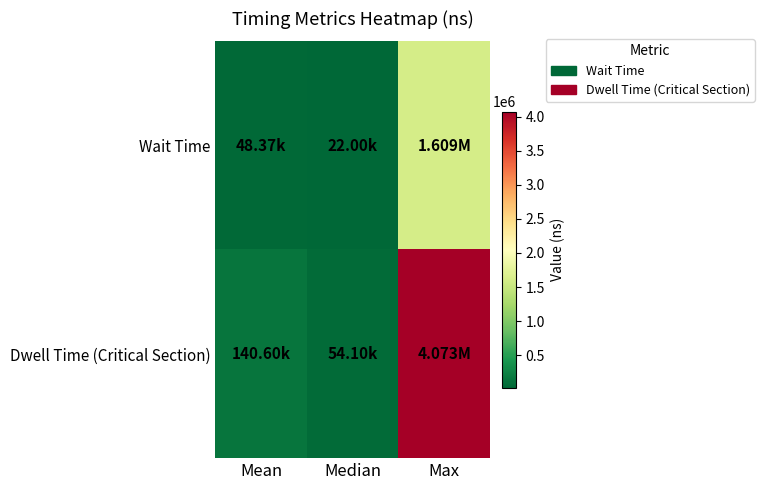

What is the total value across all series at Median?

76100.0